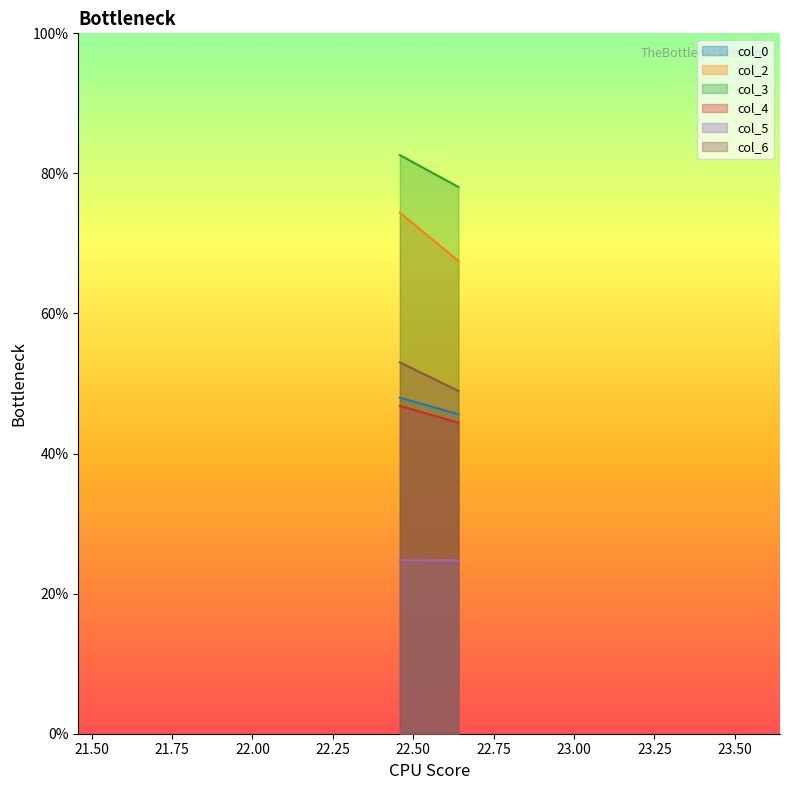

At which label does col_4 reach its minimum?

2